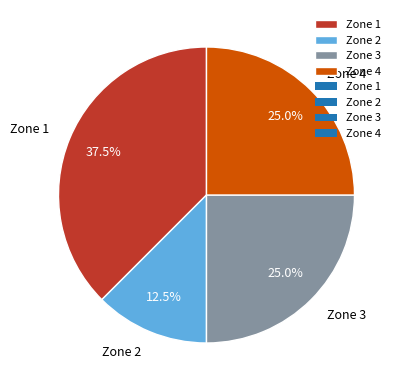

Do Zone 2 and Zone 4 together represent more than half of the pie?

No